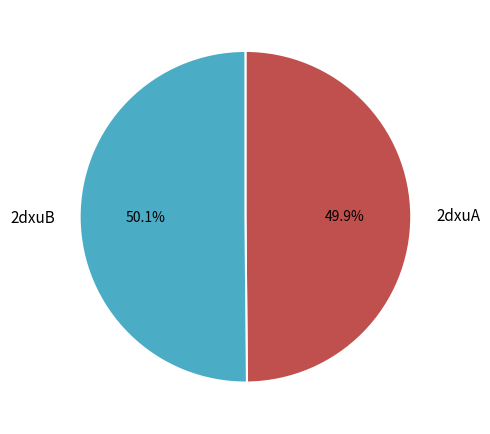

To the nearest percent, what portion does 2dxuB represent?

50%